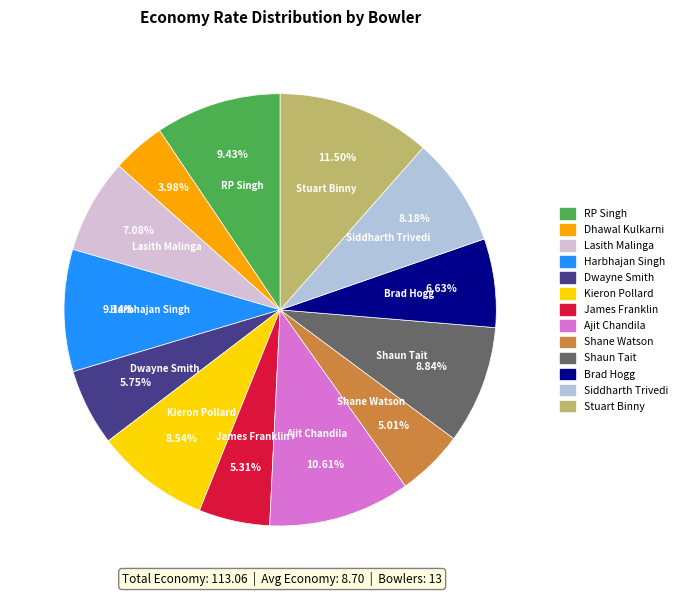

To the nearest percent, what is the difference between the largest and smallest slice percentages?

8%